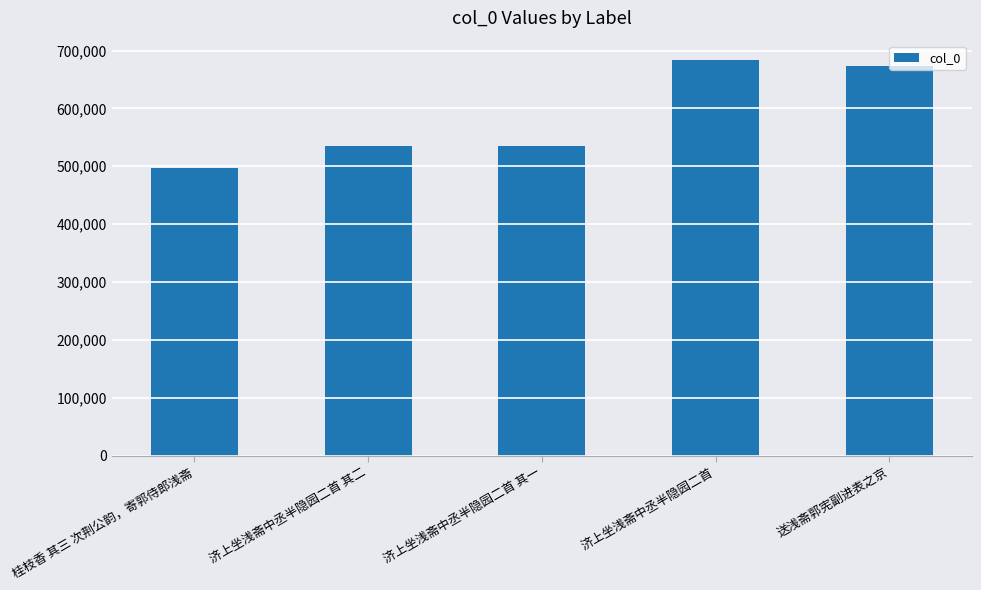

What is the difference between the maximum and minimum values?

186693